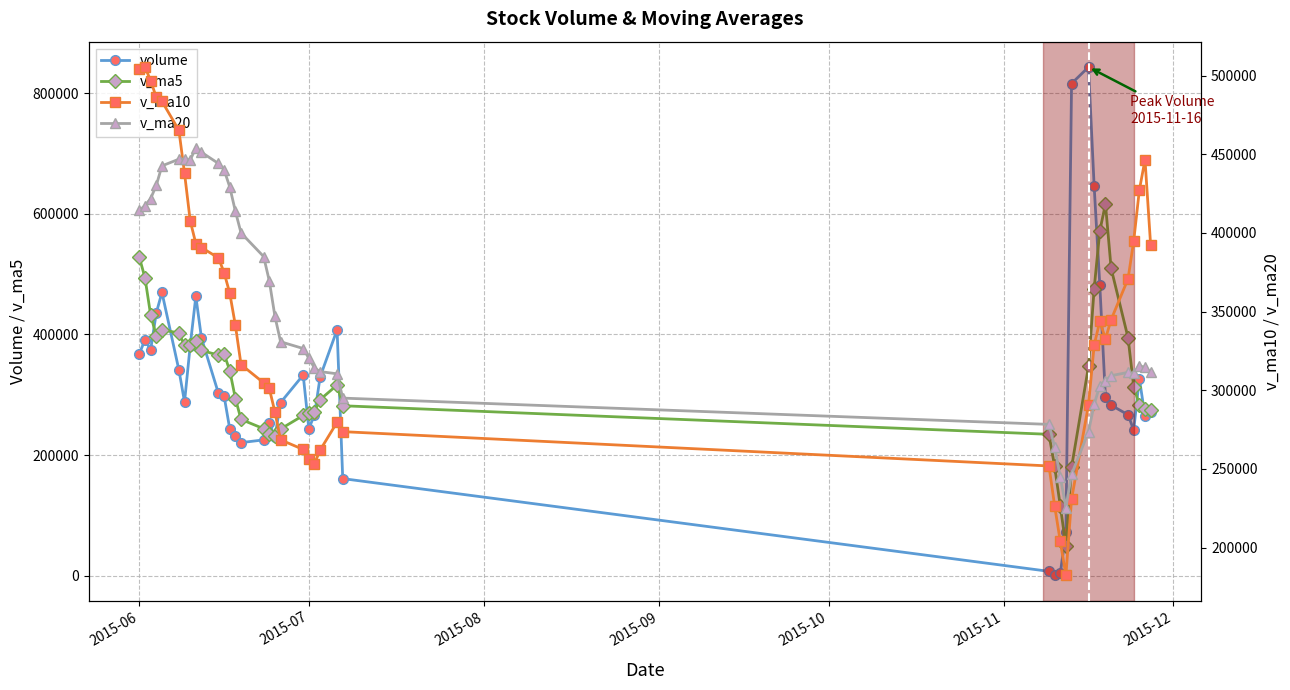

True or false: volume has more than 0 points higher than both neighbors.

True